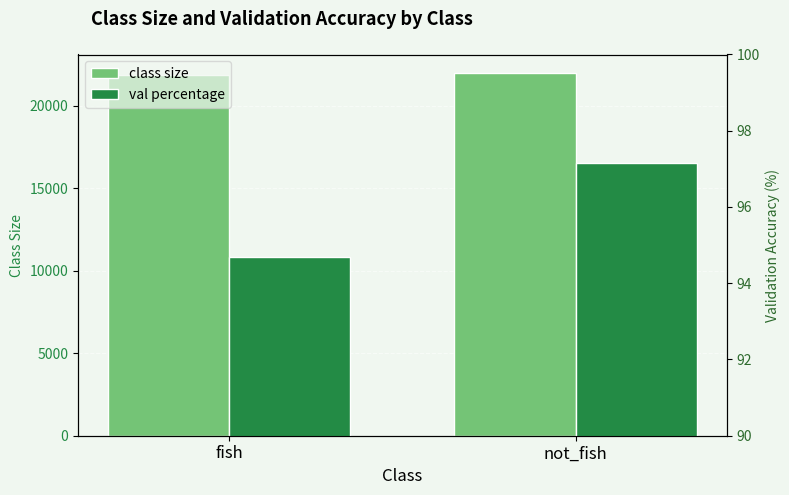

What is the total value across all series at fish?

21948.7